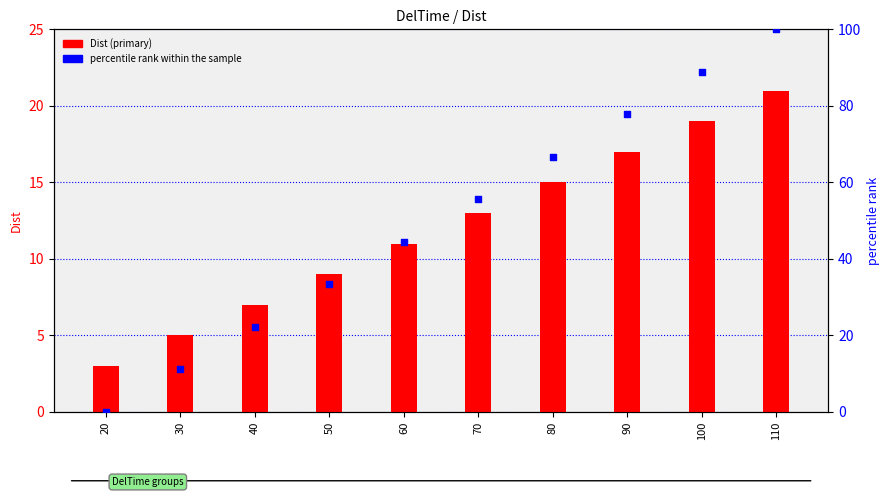

Which series has the largest Y range (max minus min)?

percentile rank within the sample